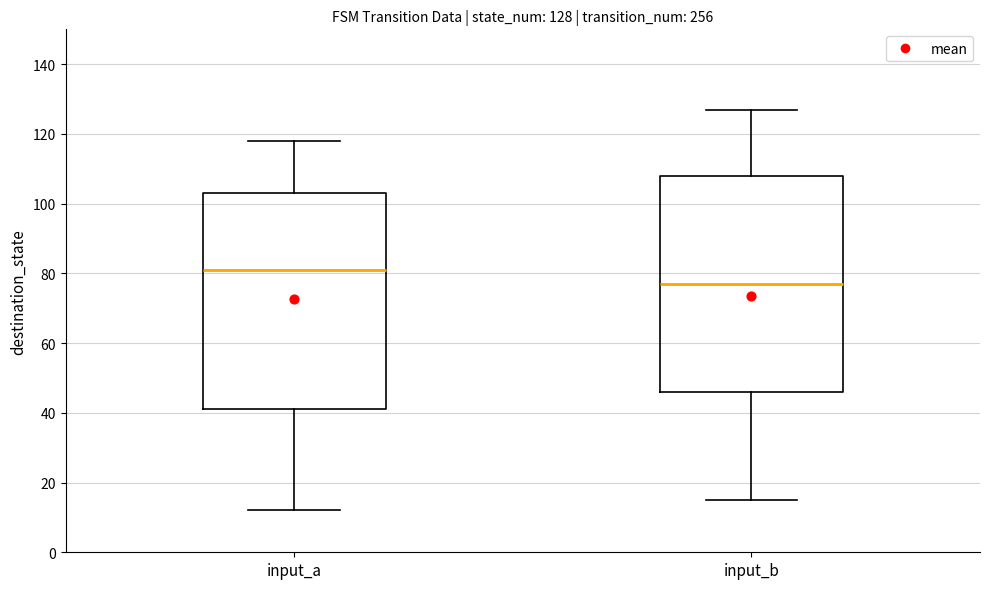

Which box's median line is the highest?

input_a